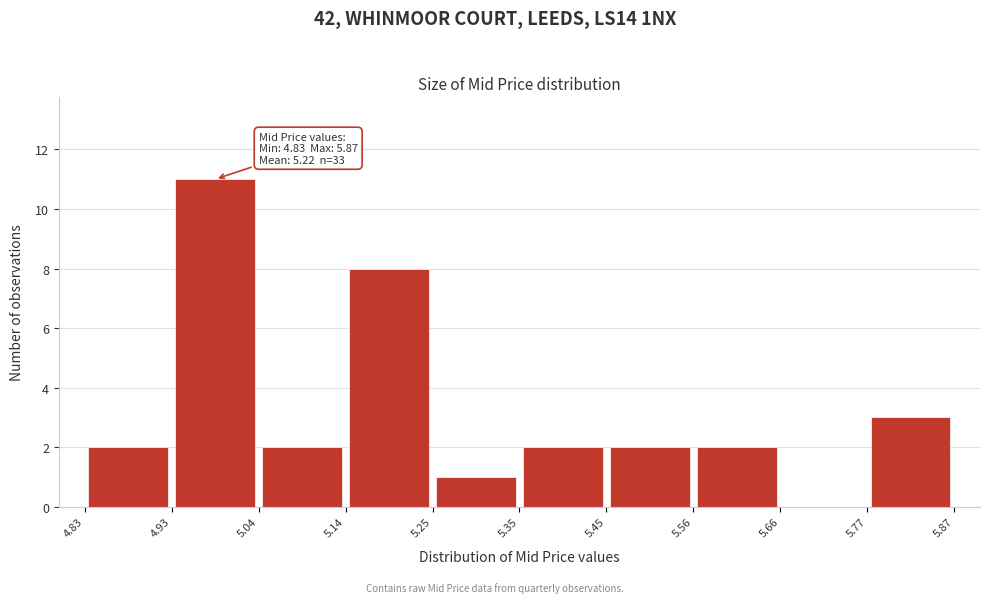

Over which range of the x-axis is the bar tallest?

4.93 to 5.04